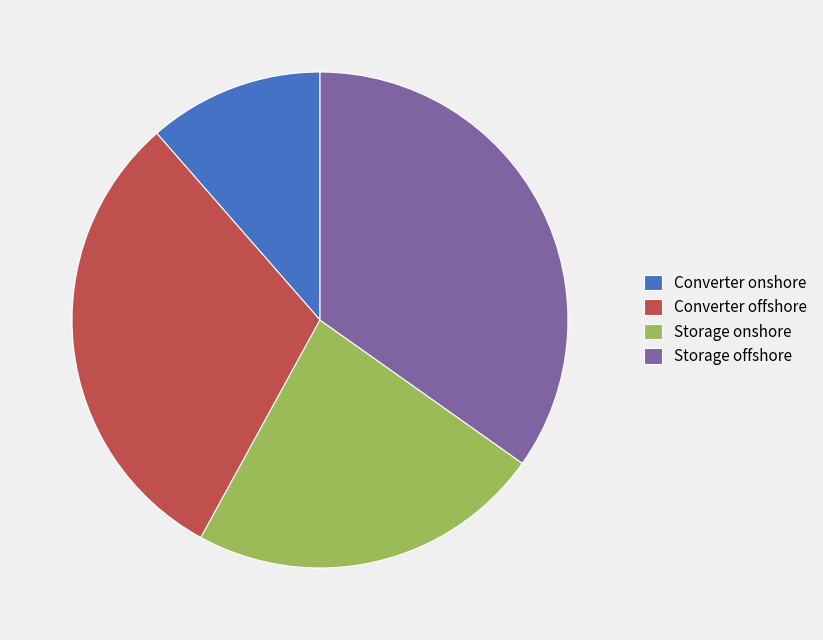

Count the number of slices in the pie.

4